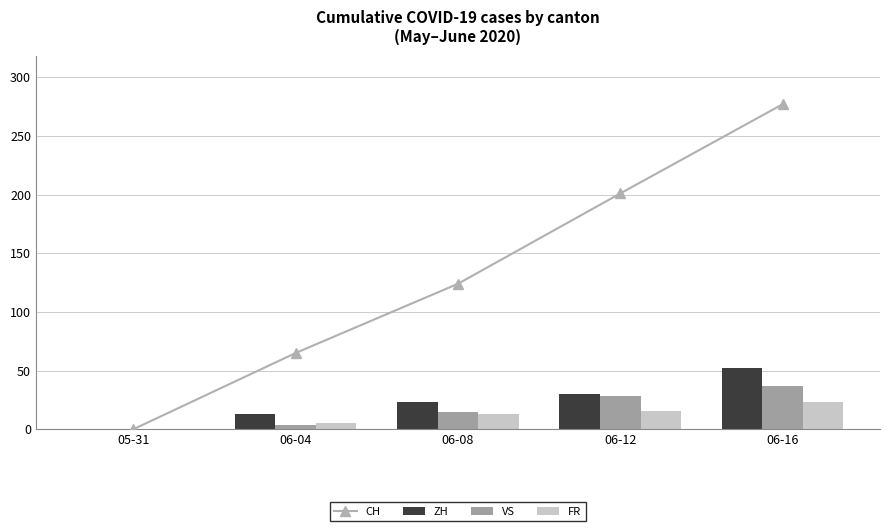

What value does the FR series have at 06-12, to the nearest 10?

20